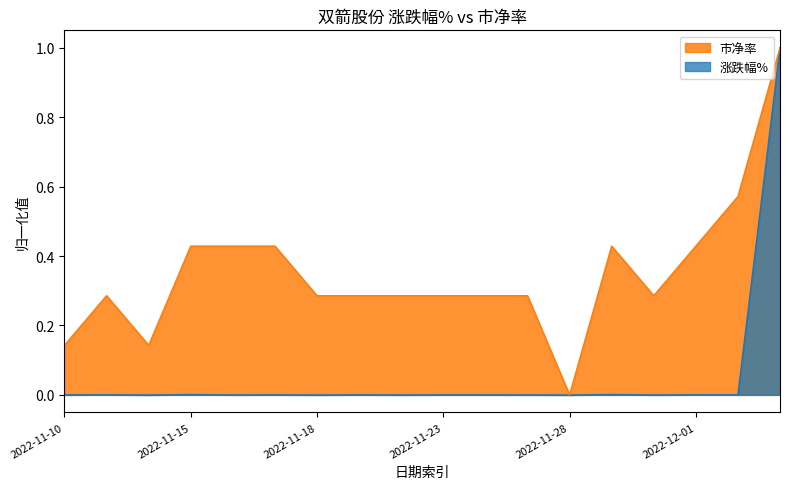

At which category is the sum across all series the highest?

2022-12-05